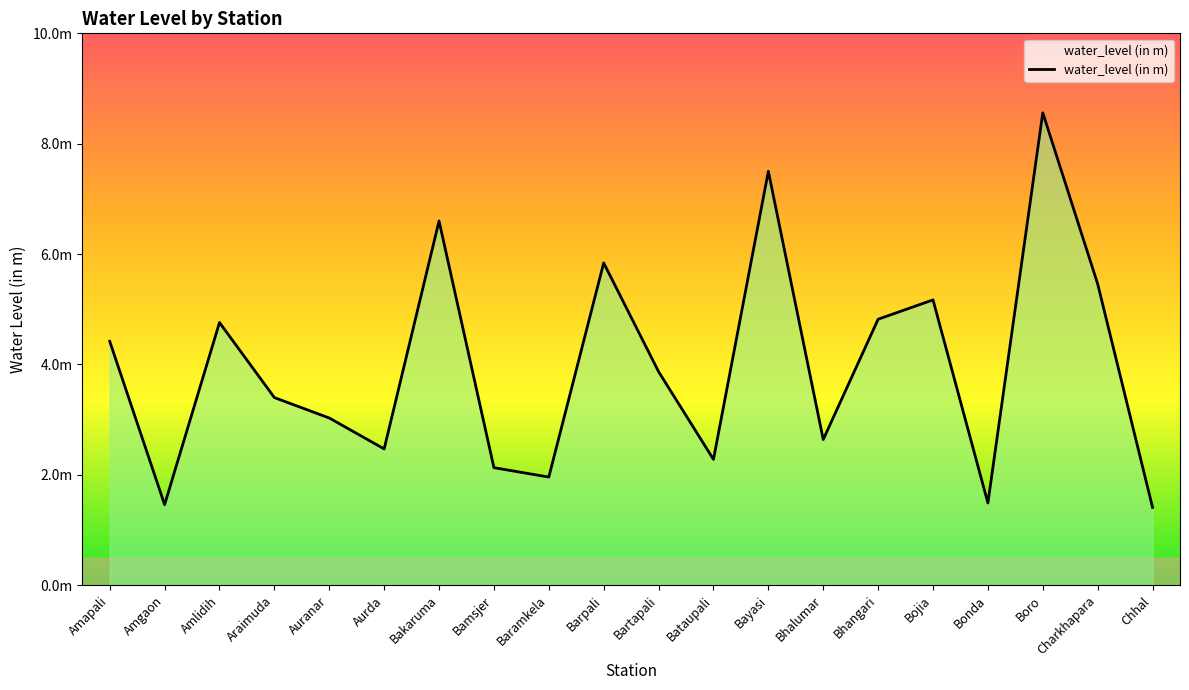

Is this an area chart (filled region under the line)?

Yes